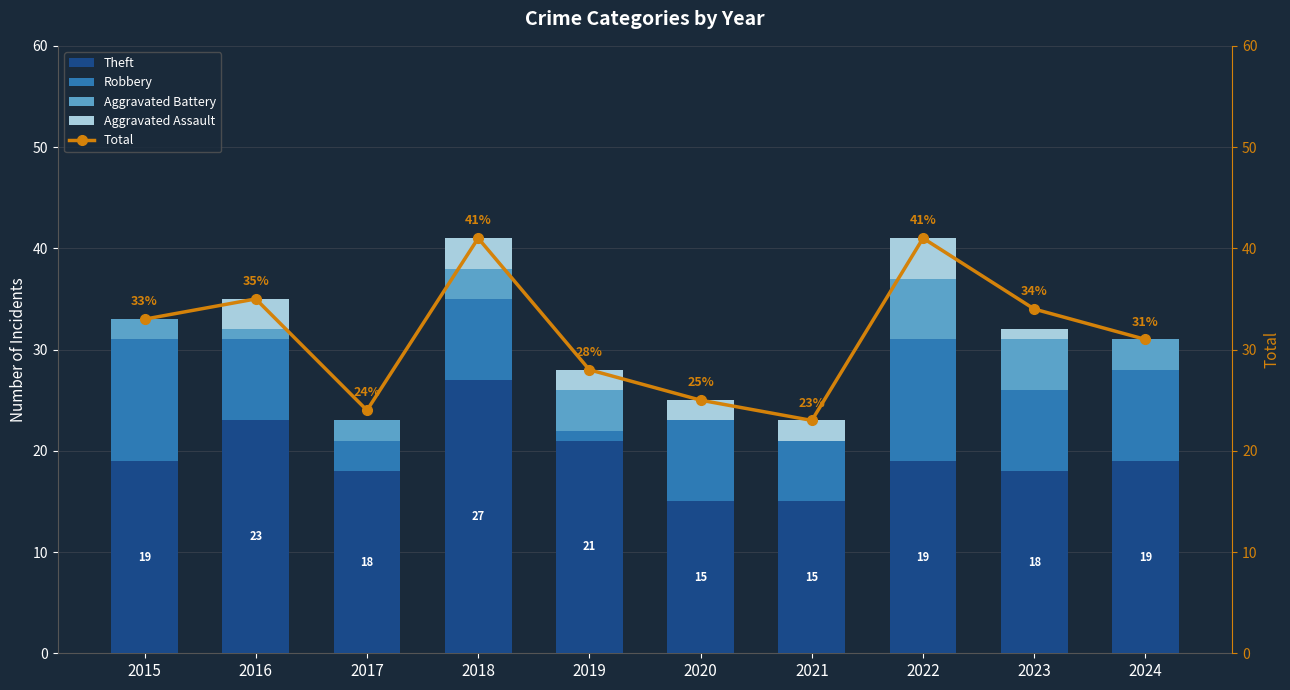

Are the bars horizontal?

No